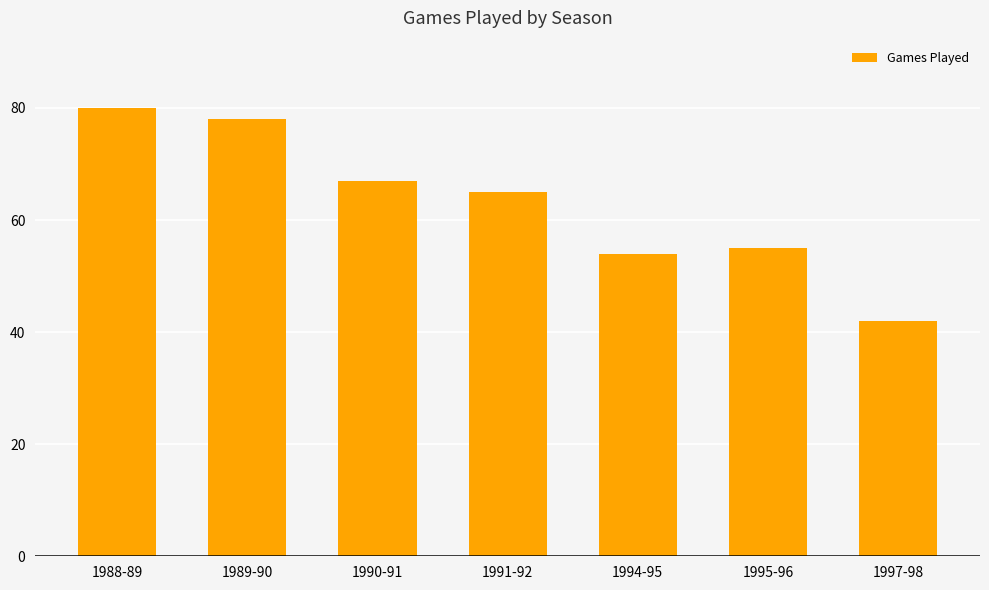

Which category has the highest value across all series?

1988-89